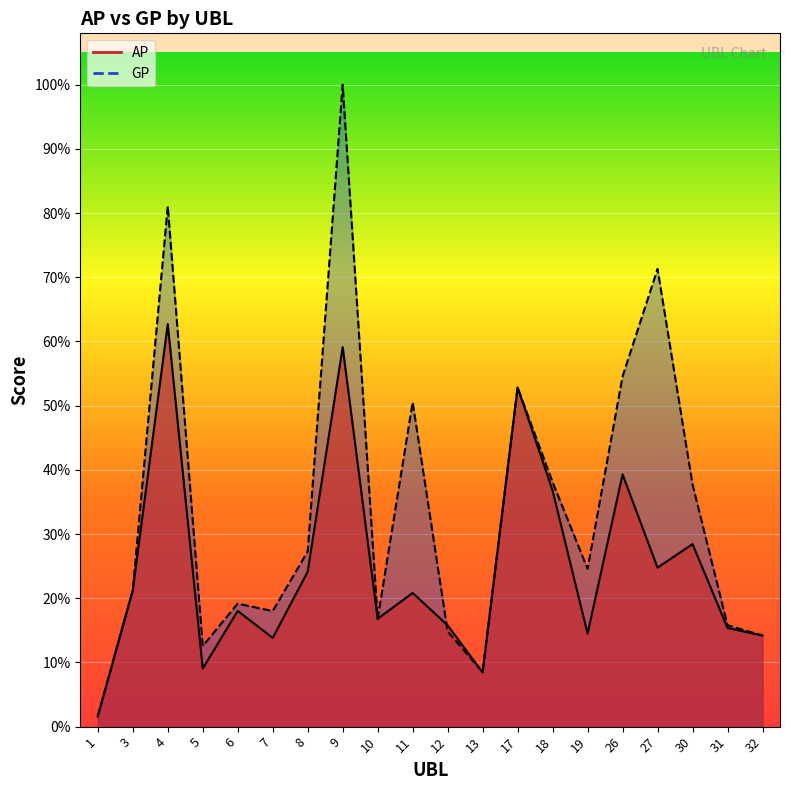

Which series has the largest range (max minus min)?

GP